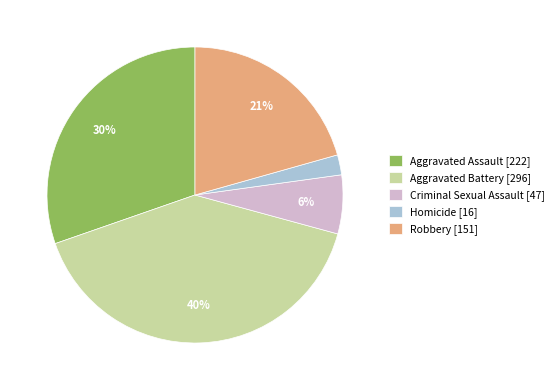

The Aggravated Battery slice represents 40% of the pie. True or false?

True